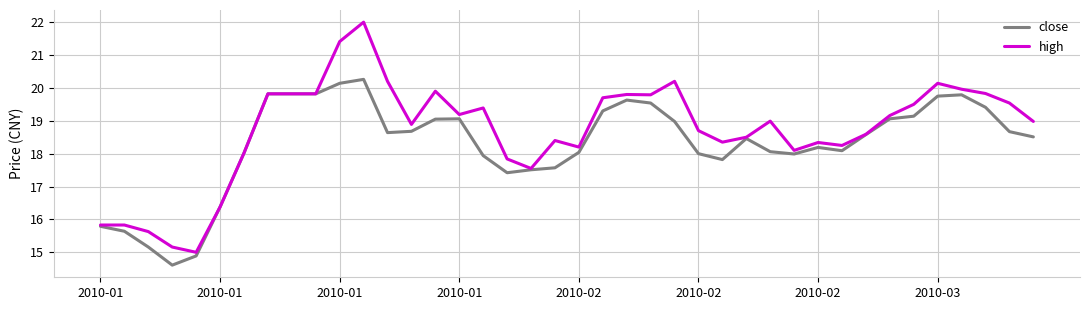

List the series in order of their peak value, lowest first.

close, high